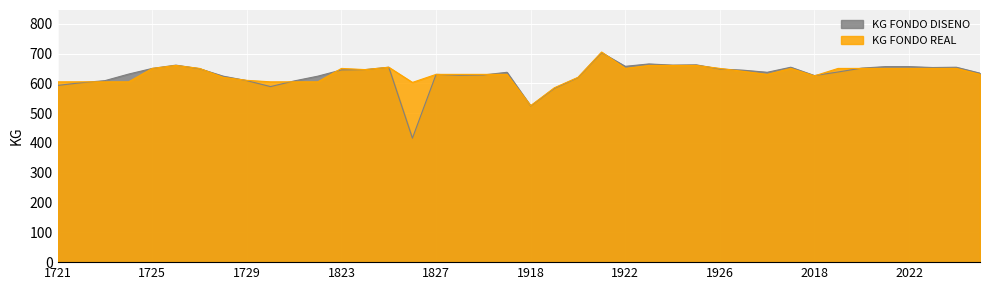

What is the total value across all series at 1728?

1244